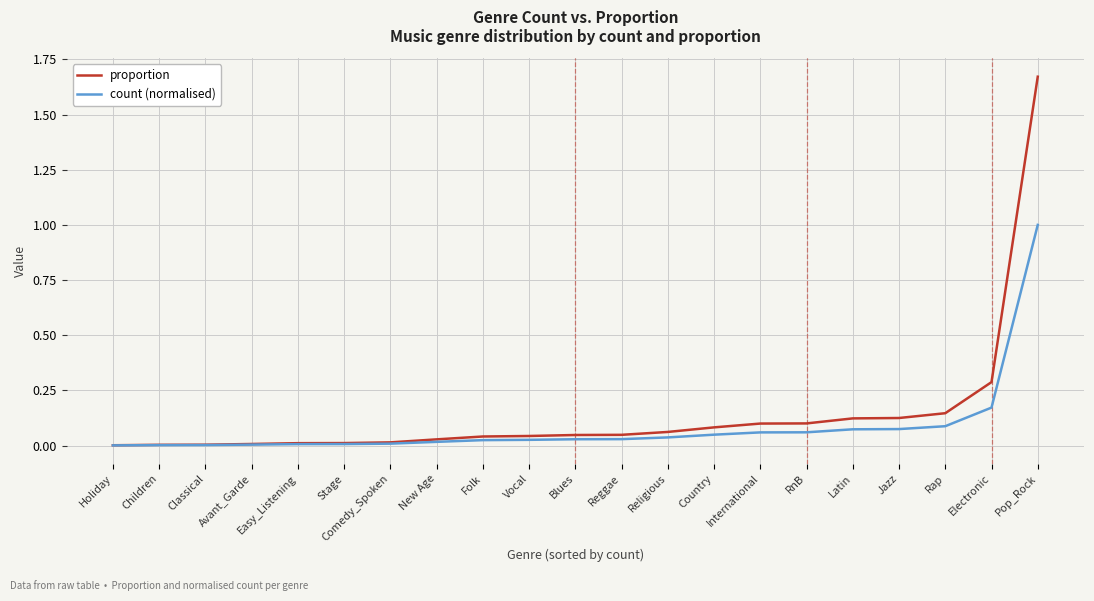

What is the approximate value of proportion at Electronic?

0.3